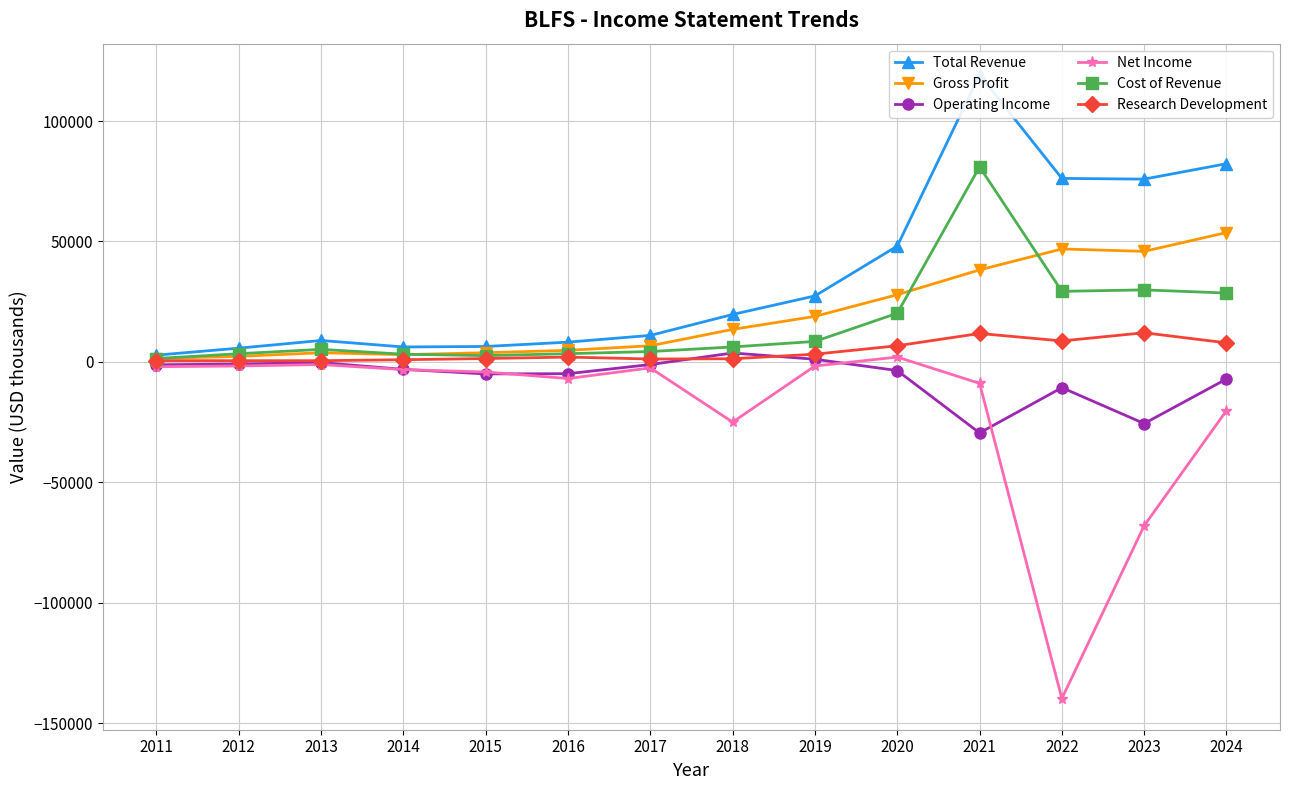

Between 2014 and 2016, which series saw the biggest shift?

Net Income